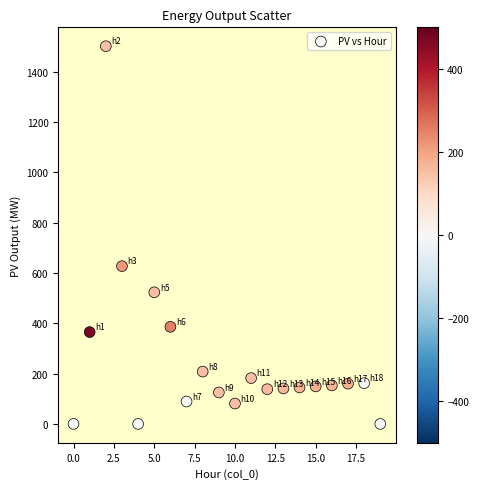

What is the range of Y values (max minus min)?

1501